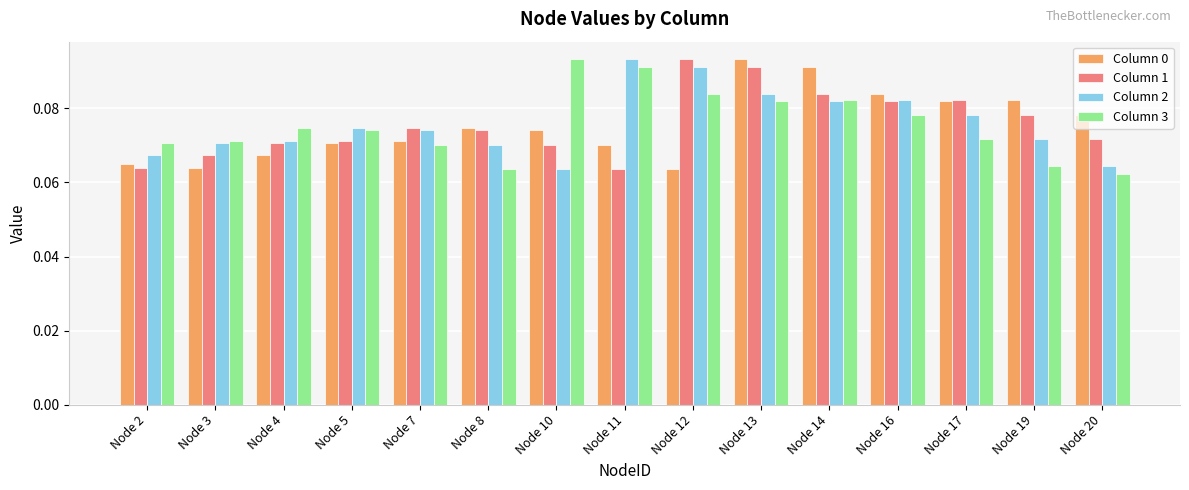

What is the total value across all series at Node 14?

0.3